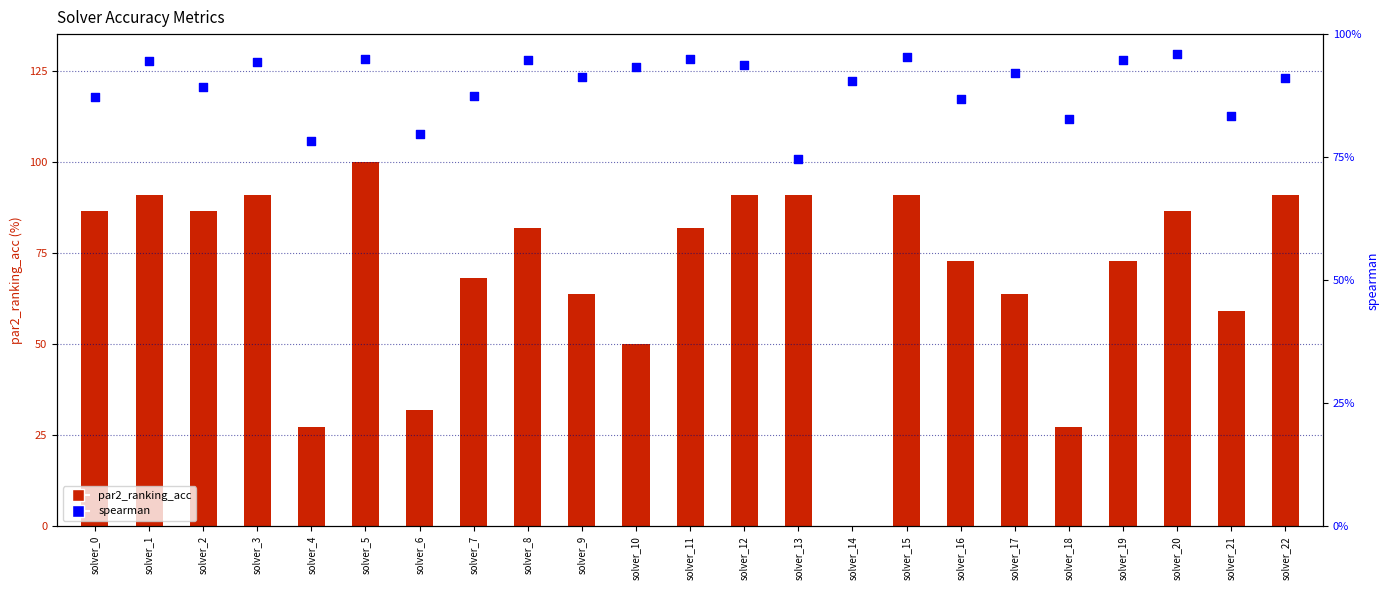

Is the value of par2_ranking_acc at solver_13 greater than the value of spearman at solver_5?

No